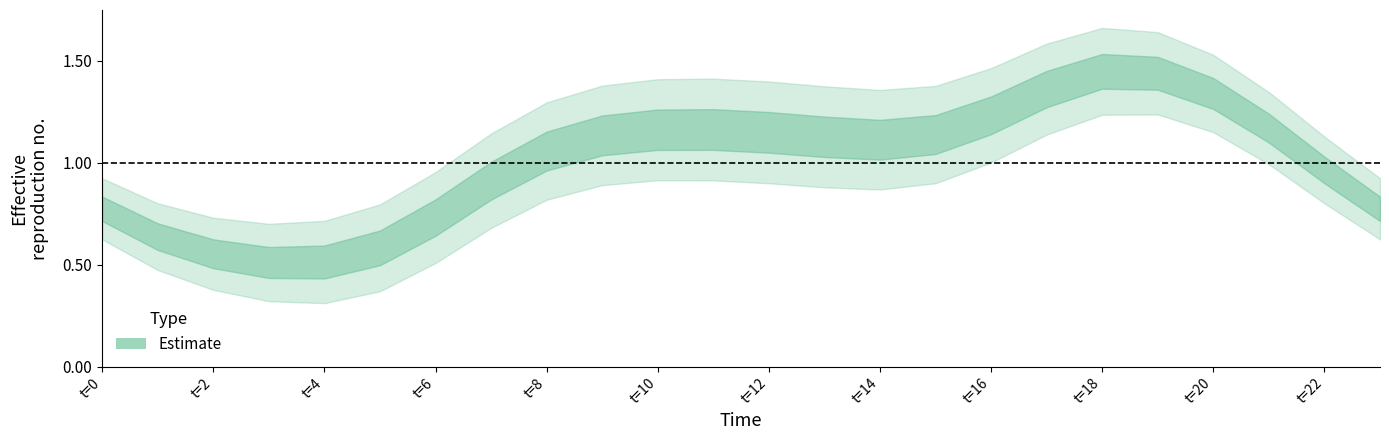

List the labels in order of value, largest first.

18, 19, 17, 20, 16, 21, 11, 10, 12, 15, 9, 13, 14, 8, 22, 7, 0, 23, 6, 1, 5, 2, 4, 3